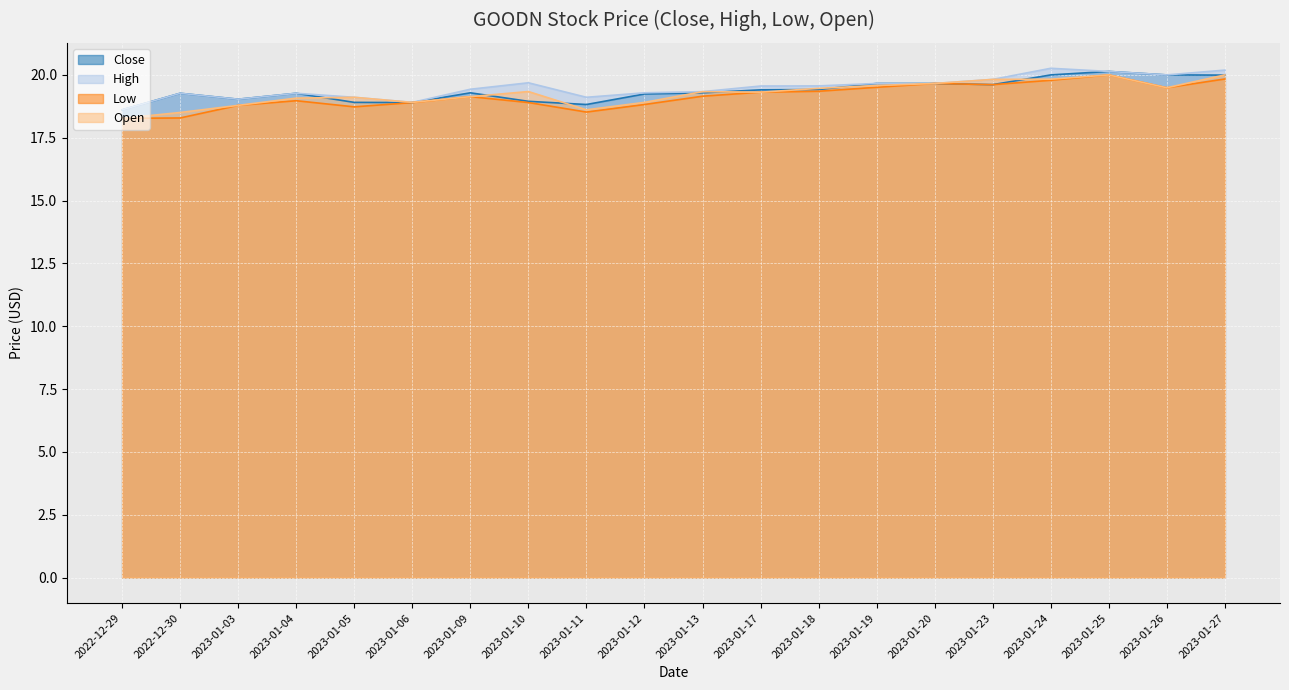

How many distinct data groups are displayed?

4